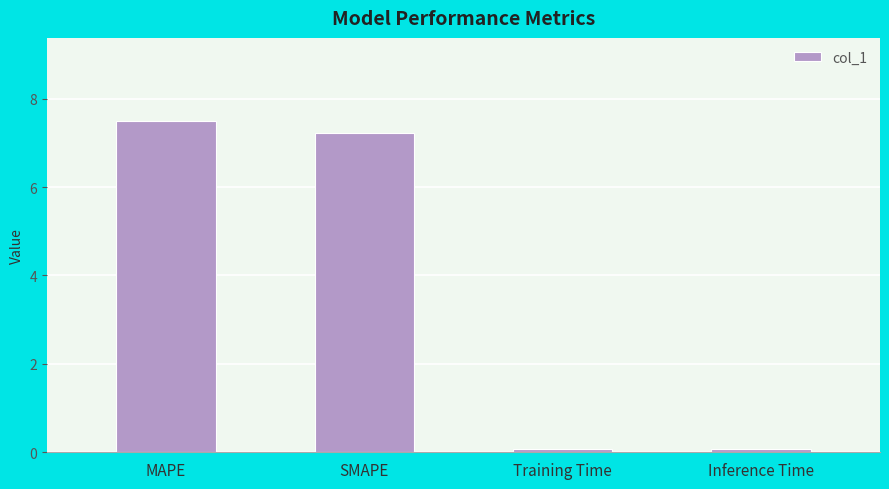

How many data points are less than 7?

2